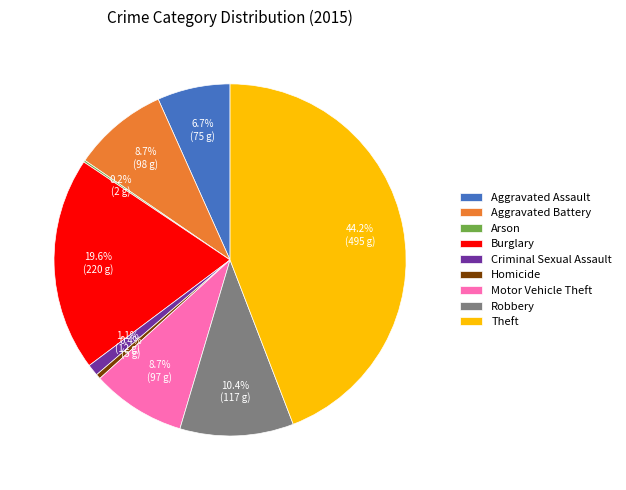

What is the ratio of the value at Theft to the value at Aggravated Assault?

6.6